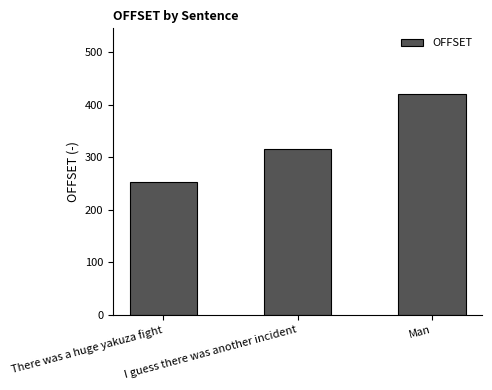

What is the value of the 2nd bar from the left?

316